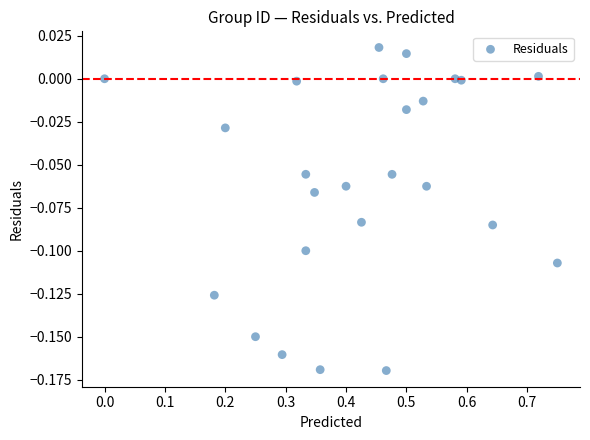

What is the range of X values (max minus min)?

0.8